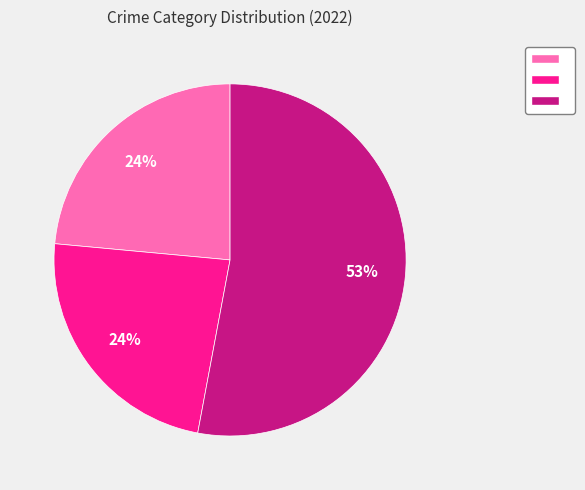

To the nearest percent, what is the difference between the largest and smallest slice percentages?

29%